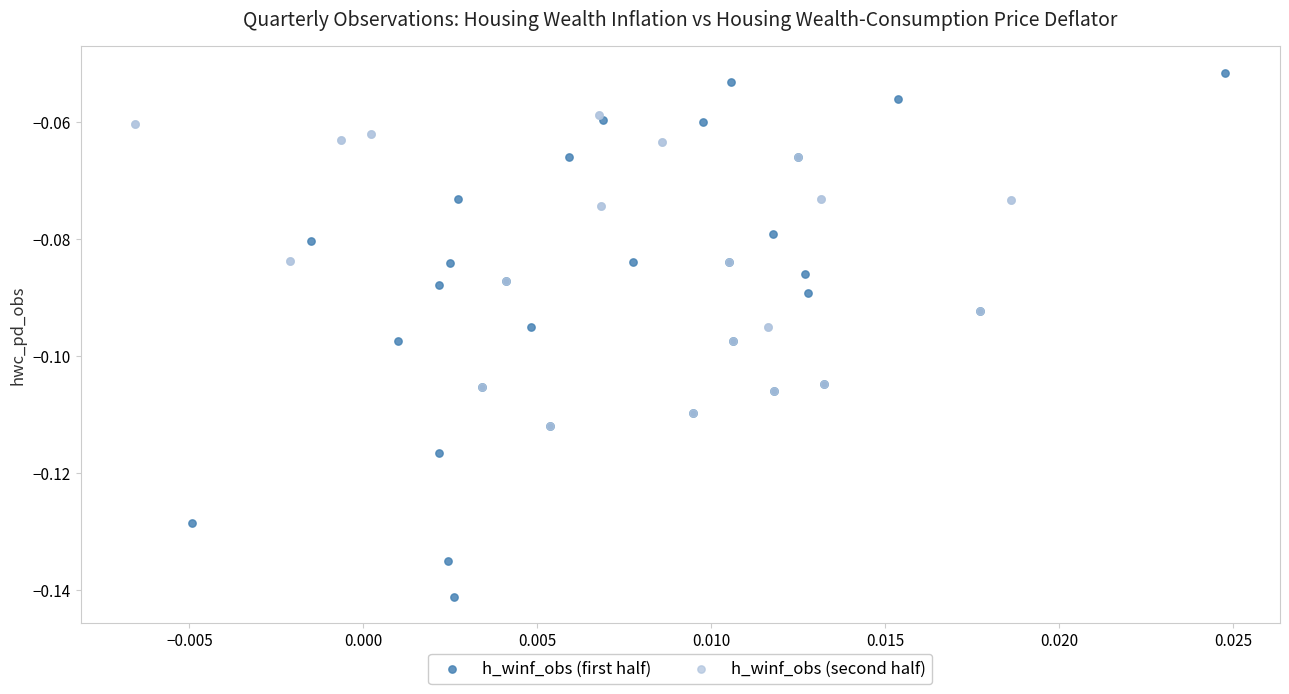

Which series has the widest spread of Y values?

h_winf_obs (first half)